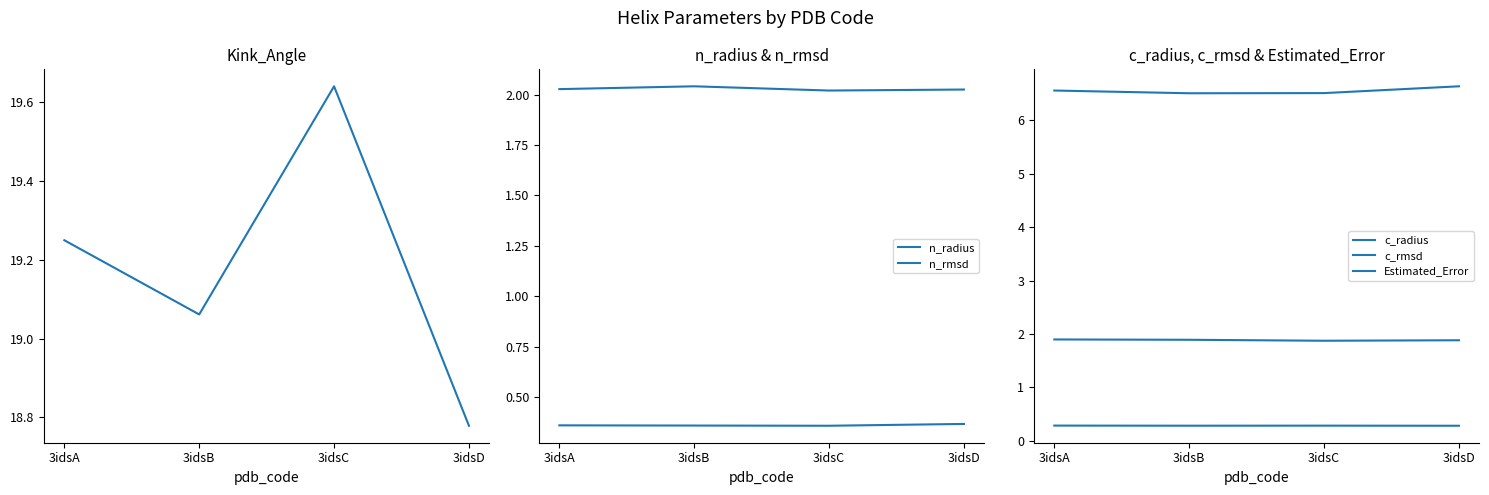

Reading left to right, transcribe all the data shown in this chart.

Kink_Angle: 19.2	19.1	19.6	18.8
n_radius: 2.0	2.0	2.0	2.0
n_rmsd: 0.4	0.4	0.4	0.4
c_radius: 1.9	1.9	1.9	1.9
c_rmsd: 0.3	0.3	0.3	0.3
Estimated_Error: 6.6	6.5	6.5	6.6